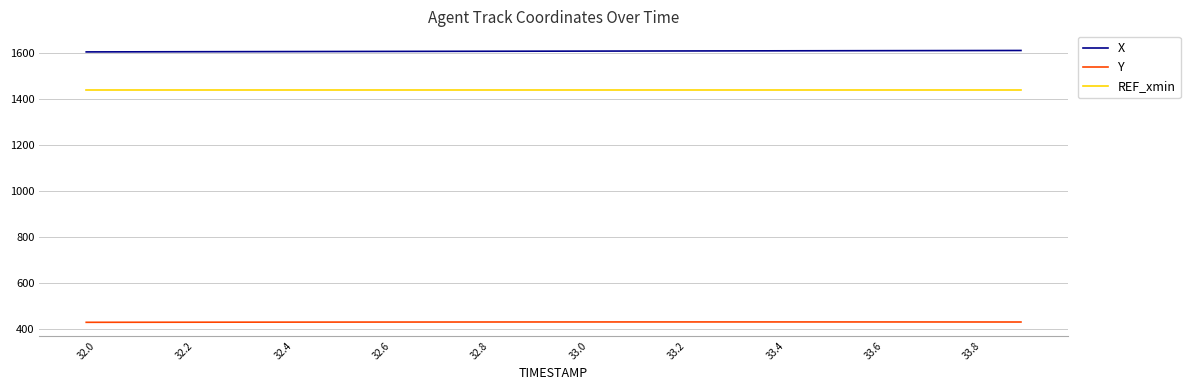

What is the maximum value for REF_xmin?

1440.0